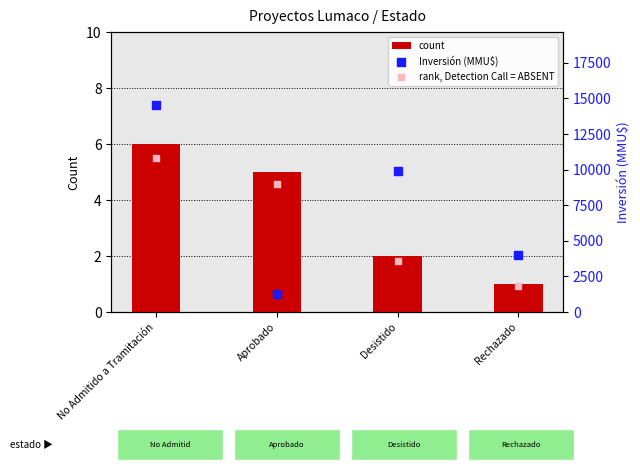

Is the value of Inversión (MMU$) at Aprobado greater than the value of count at Desistido?

Yes